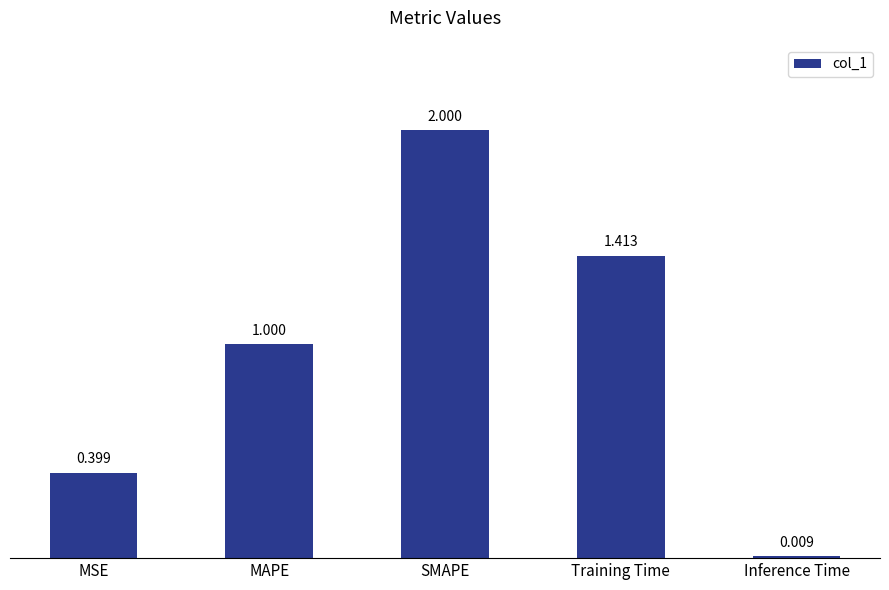

What is the difference between the maximum and minimum values?

2.0